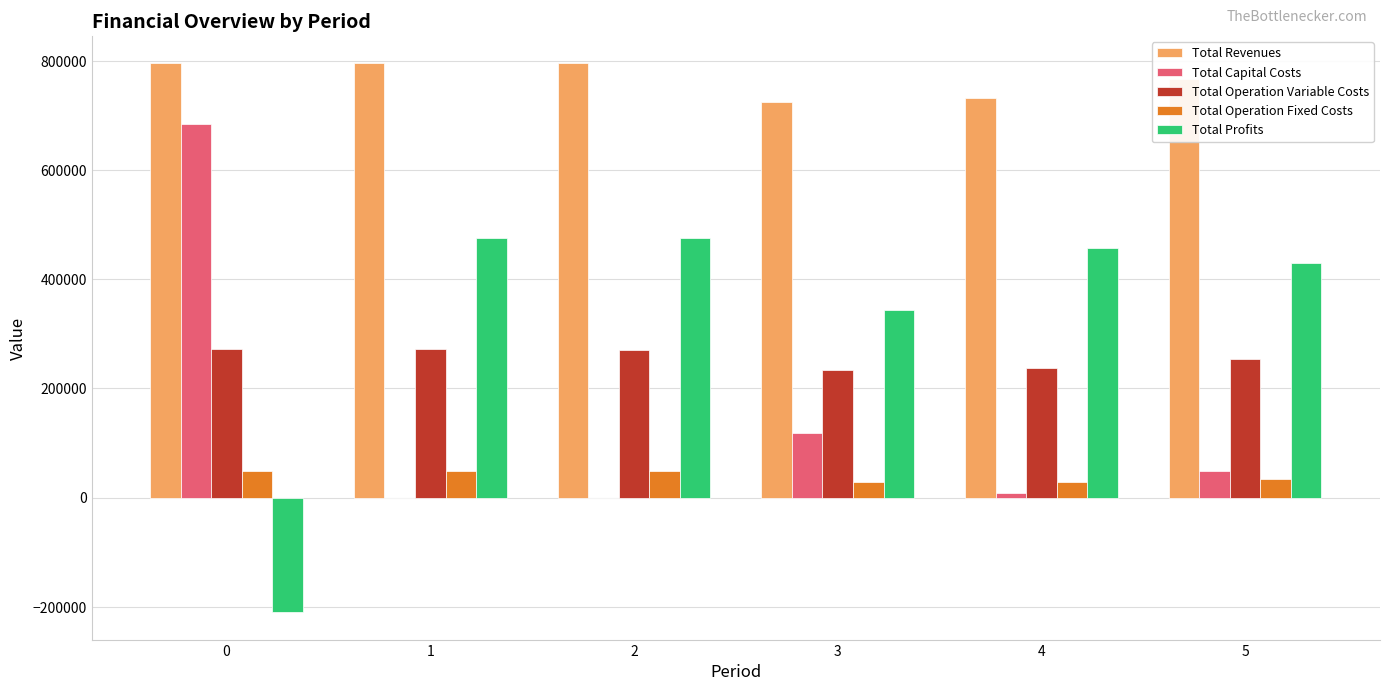

What is the maximum value shown in the chart?

795422.4